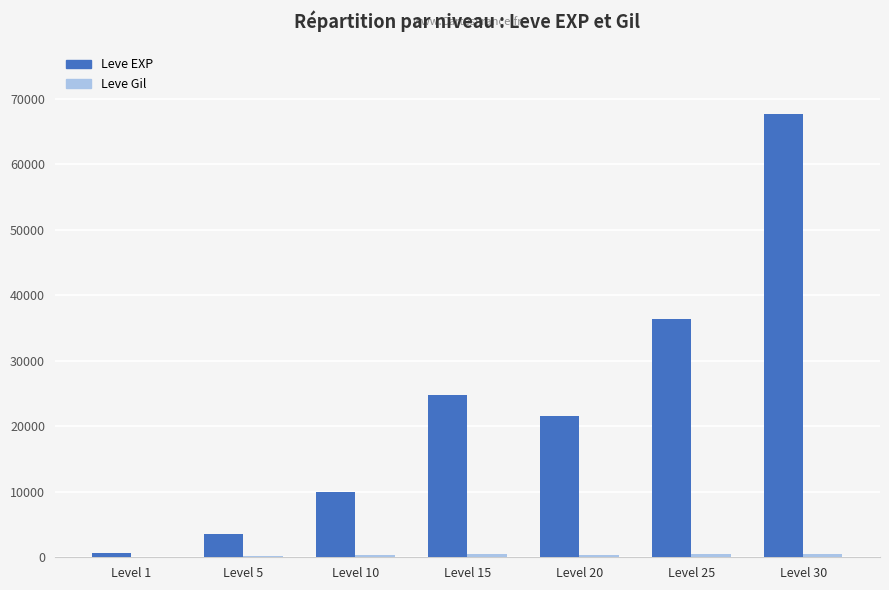

The Leve EXP series shows 56115 at Level 25. True or false?

False